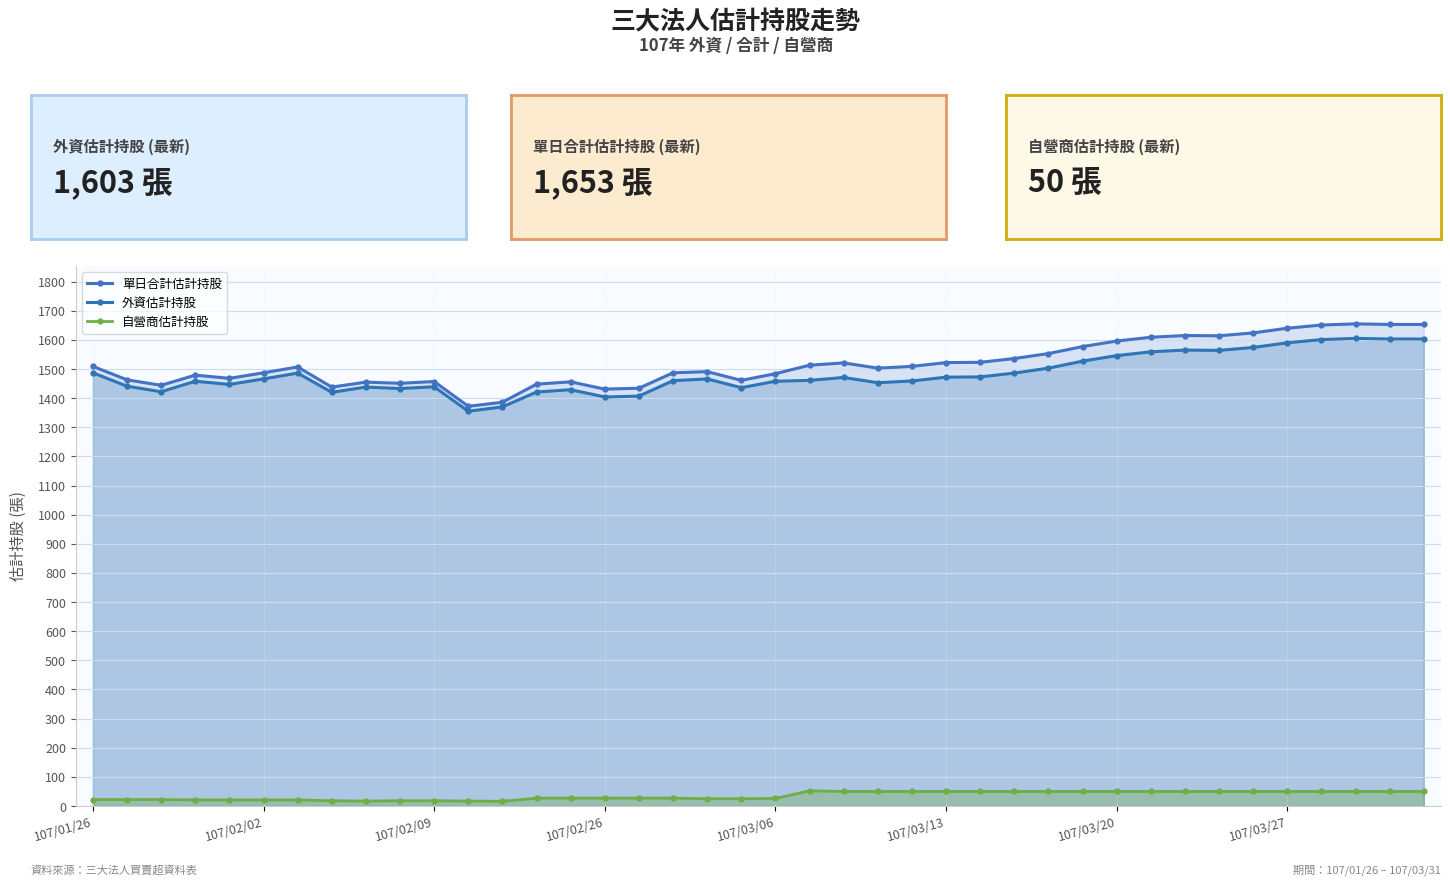

What is the total value across all series at 107/02/26?

2862